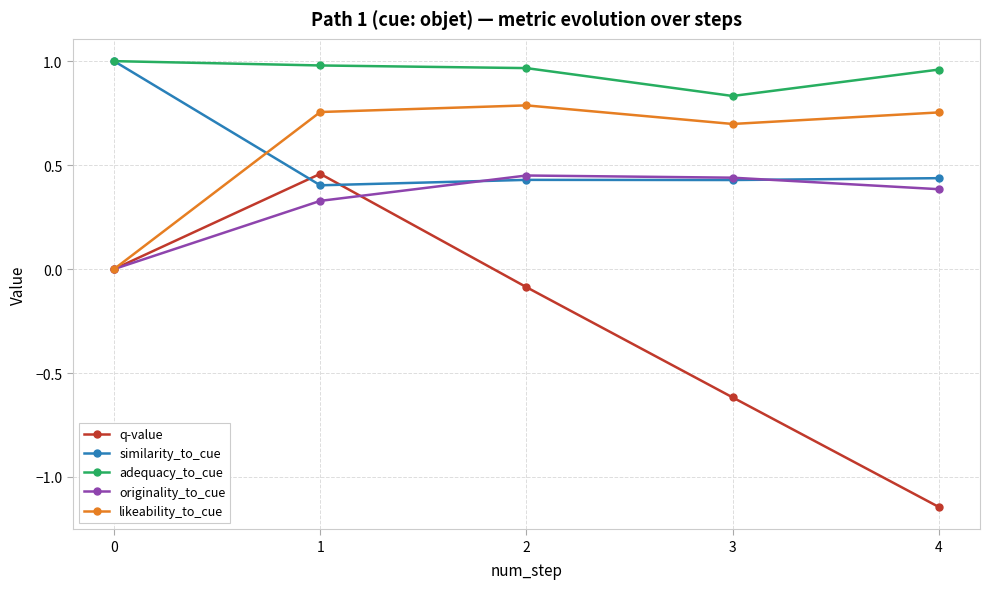

Which category has the lowest value in the q-value series?

4